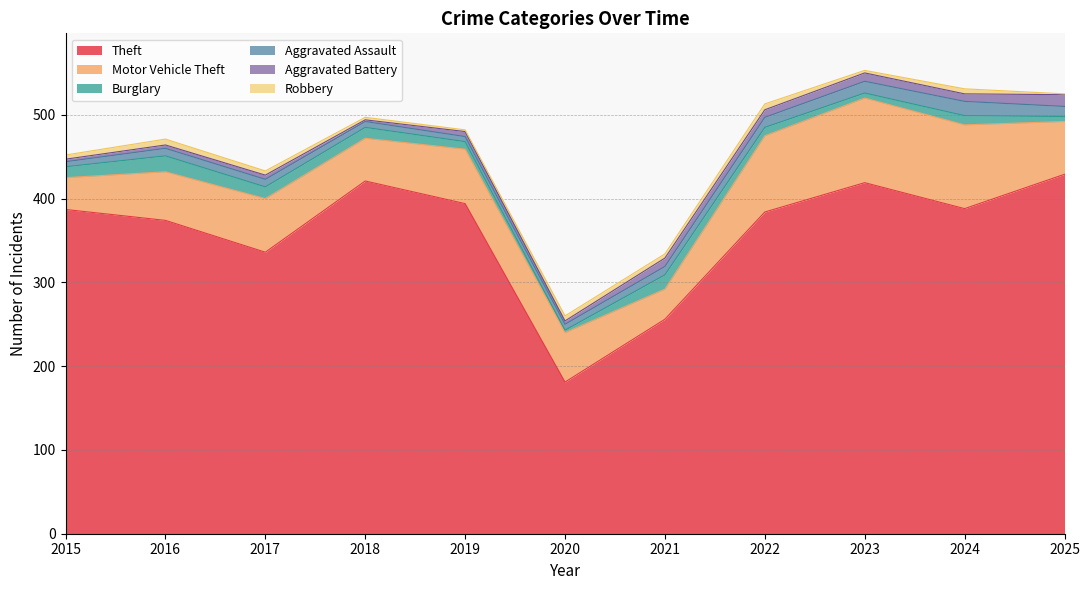

Which series has the largest total across all categories?

Theft